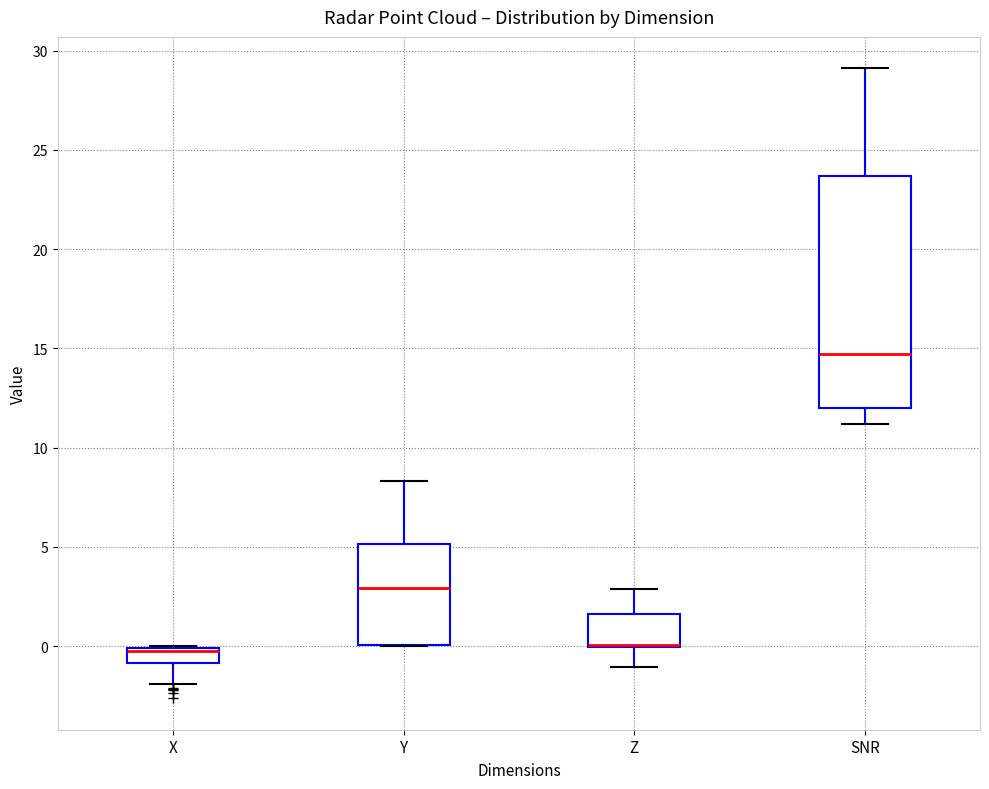

Comparing the boxes themselves (not the whiskers), which one is the tallest?

SNR